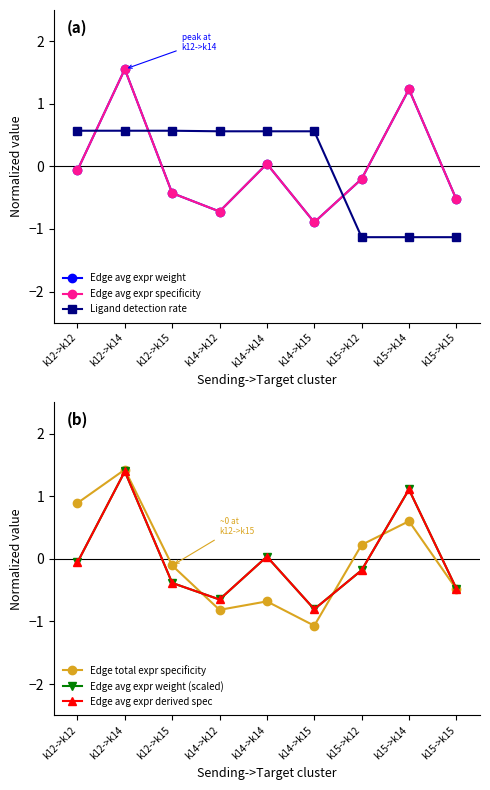

Reading left to right, extract all data points from this chart.

Edge avg expr weight: k12->k12=-0.1	k12->k14=1.6	k12->k15=-0.4	k14->k12=-0.7	k14->k14=0.0	k14->k15=-0.9	k15->k12=-0.2	k15->k14=1.2	k15->k15=-0.5
Edge avg expr specificity: k12->k12=-0.1	k12->k14=1.6	k12->k15=-0.4	k14->k12=-0.7	k14->k14=0.0	k14->k15=-0.9	k15->k12=-0.2	k15->k14=1.2	k15->k15=-0.5
Ligand detection rate: k12->k12=0.6	k12->k14=0.6	k12->k15=0.6	k14->k12=0.6	k14->k14=0.6	k14->k15=0.6	k15->k12=-1.1	k15->k14=-1.1	k15->k15=-1.1
Edge total expr specificity: k12->k12=0.9	k12->k14=1.4	k12->k15=-0.1	k14->k12=-0.8	k14->k14=-0.7	k14->k15=-1.1	k15->k12=0.2	k15->k14=0.6	k15->k15=-0.5
Edge avg expr weight (scaled): k12->k12=-0.1	k12->k14=1.4	k12->k15=-0.4	k14->k12=-0.6	k14->k14=0.0	k14->k15=-0.8	k15->k12=-0.2	k15->k14=1.1	k15->k15=-0.5
Edge avg expr derived spec: k12->k12=-0.1	k12->k14=1.4	k12->k15=-0.4	k14->k12=-0.6	k14->k14=0.0	k14->k15=-0.8	k15->k12=-0.2	k15->k14=1.1	k15->k15=-0.5